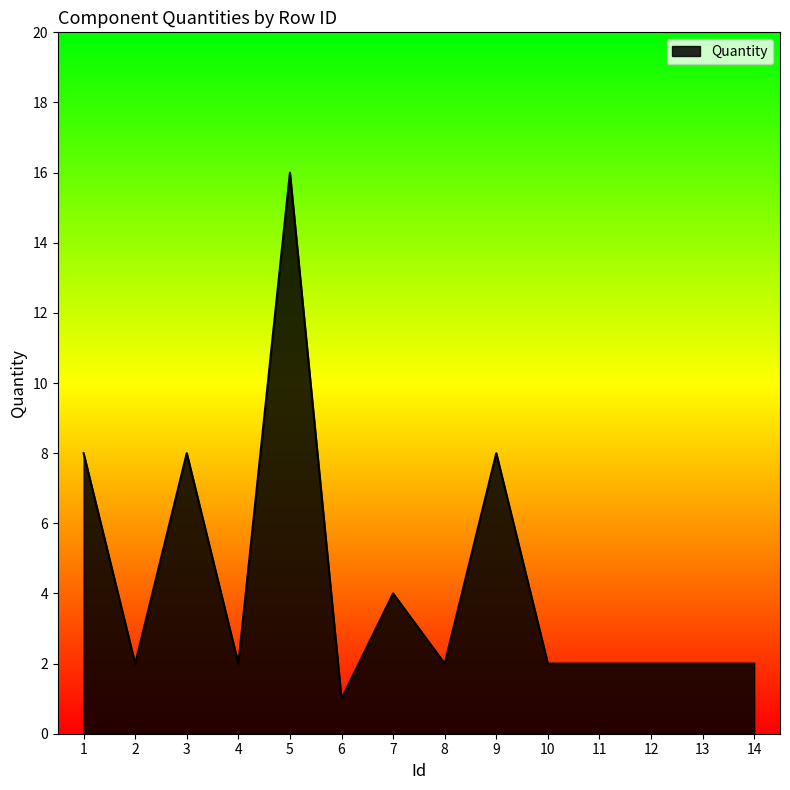

True or false: the data has more than 1 interior local peaks.

True